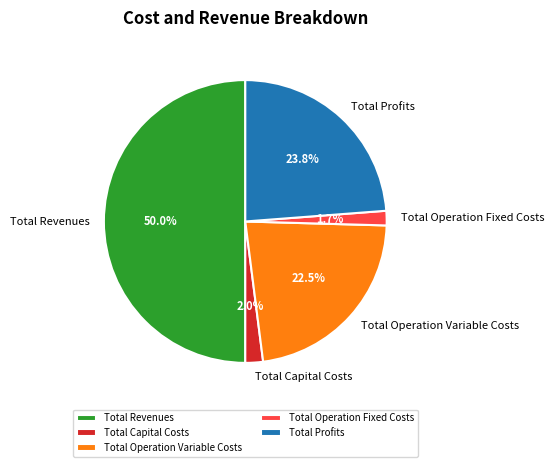

Count the number of slices in the pie.

5